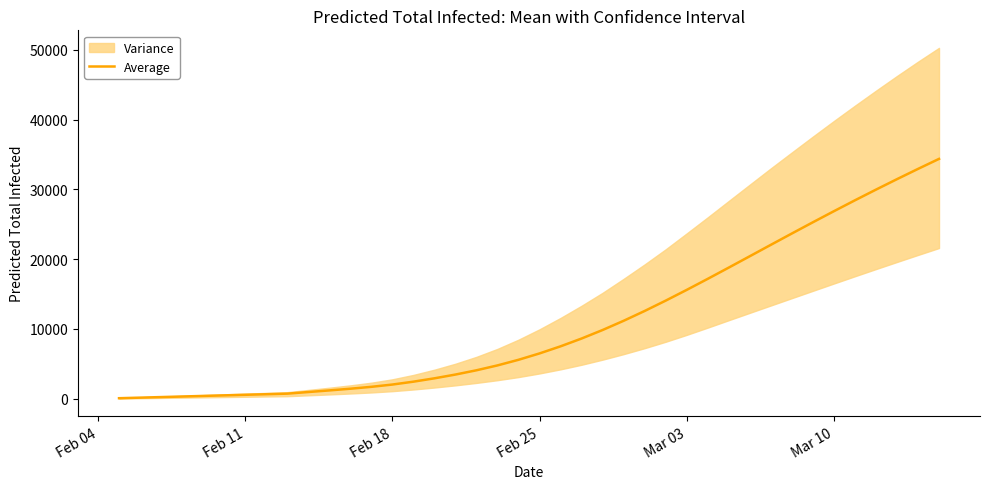

Does the chart display data point markers on the line(s)?

No